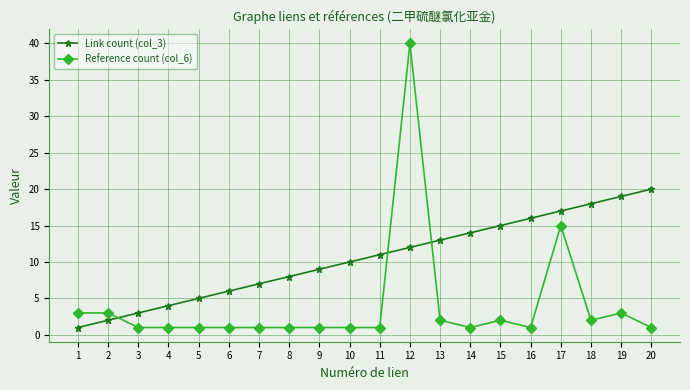

What is the lowest value of the Link count (col_3) series?

1